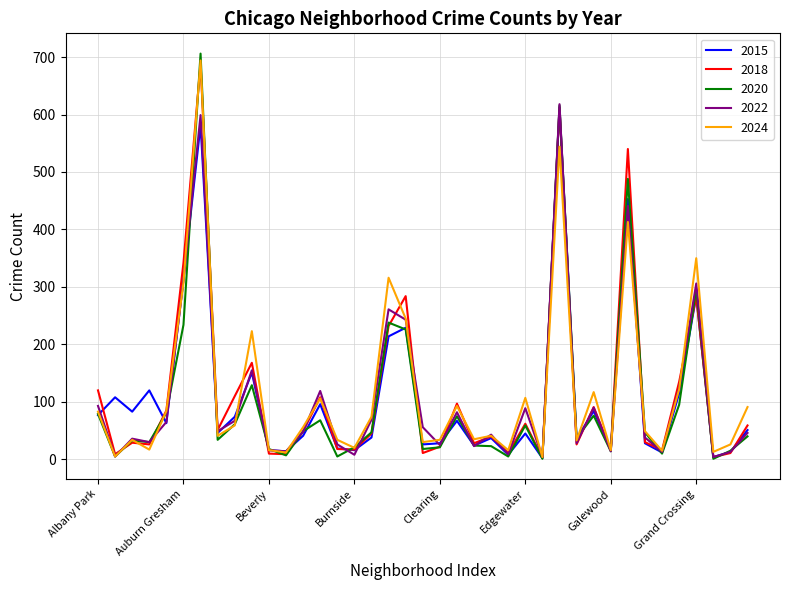

True or false: 2018 has more than 0 interior local peaks.

True